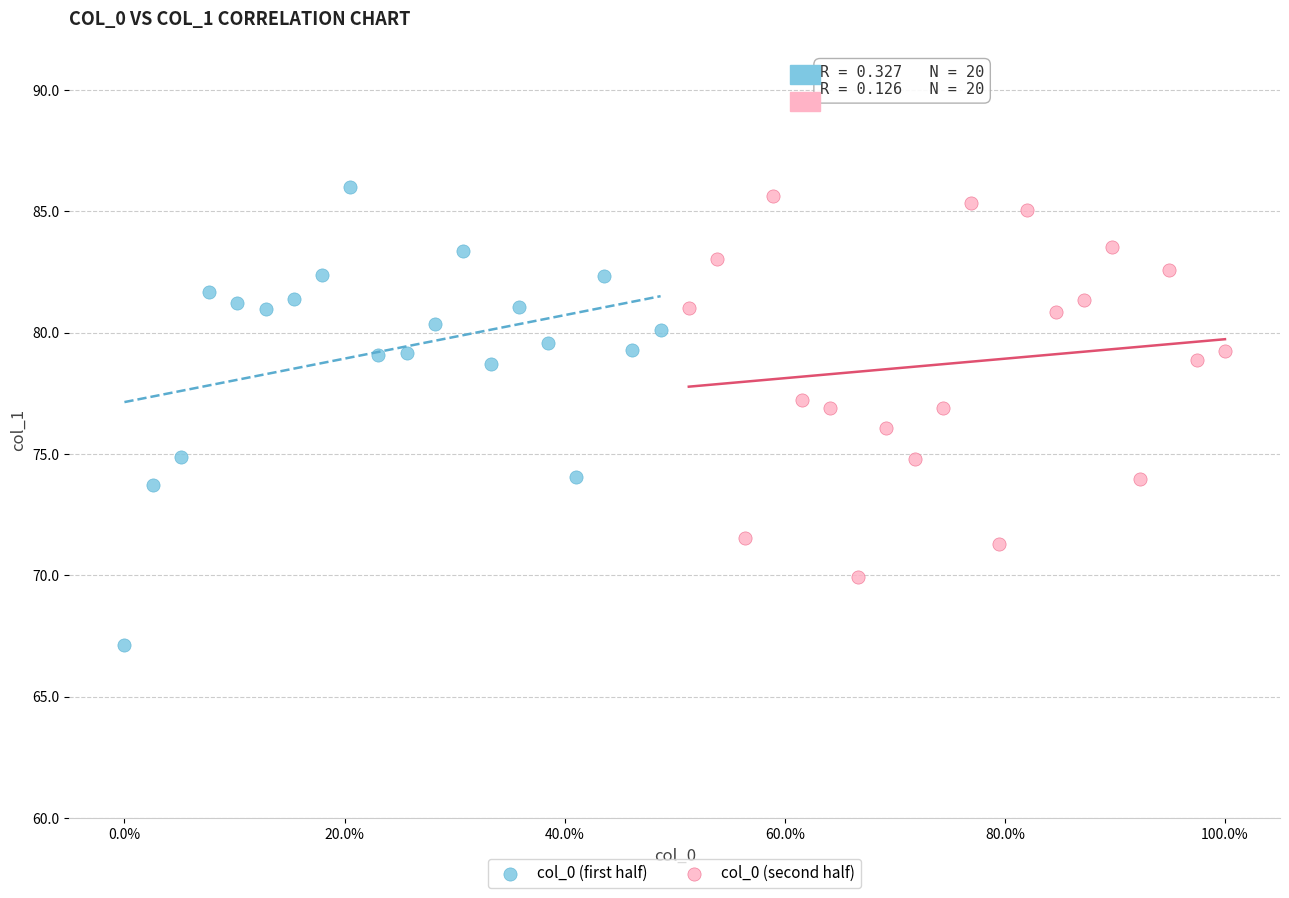

Which series reaches the maximum Y coordinate?

col_0 (first half)